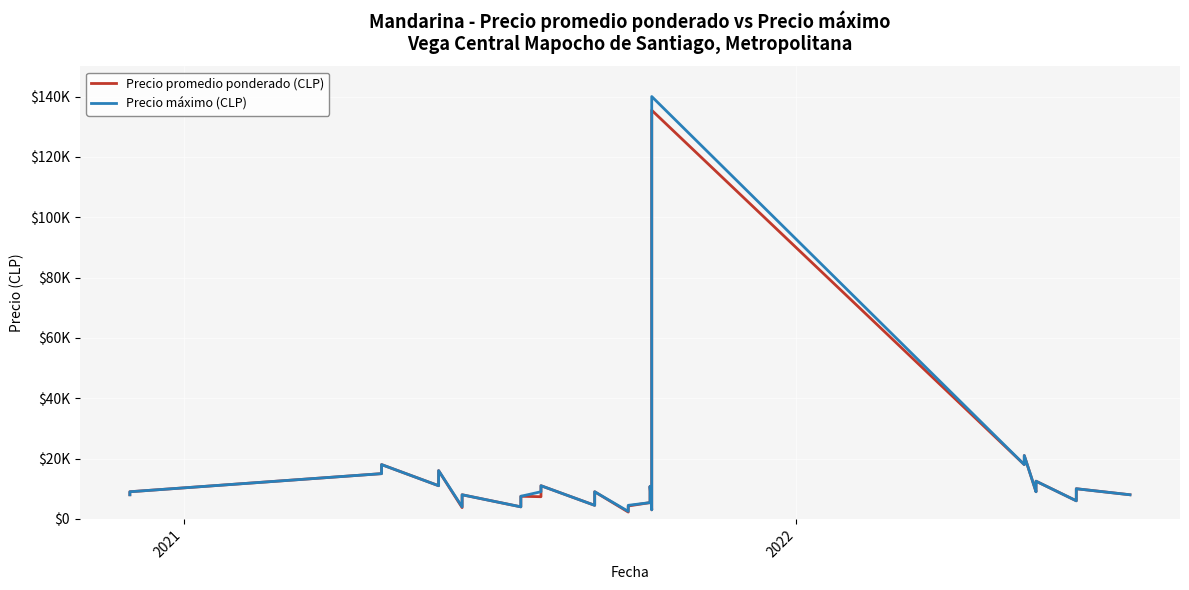

What is the maximum value for Precio promedio ponderado (CLP)?

135455